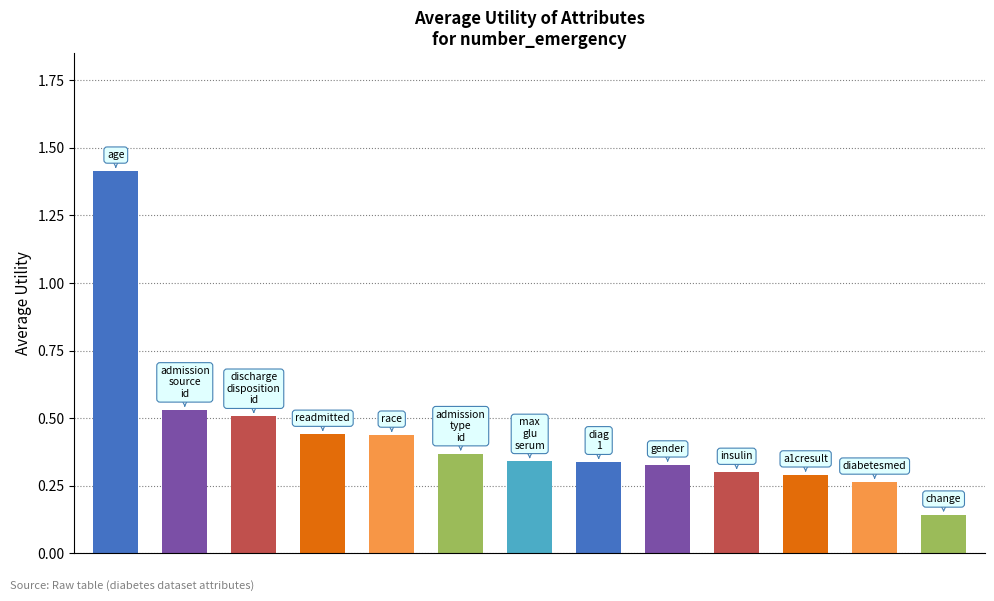

Does the chart contain any negative values?

No